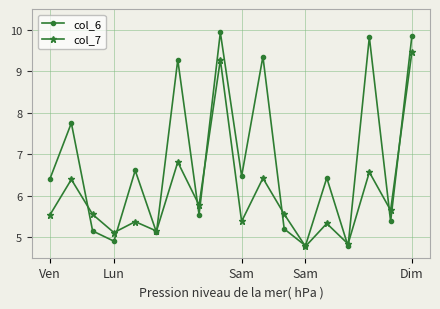

List the series in order of their peak value, highest first.

col_6, col_7